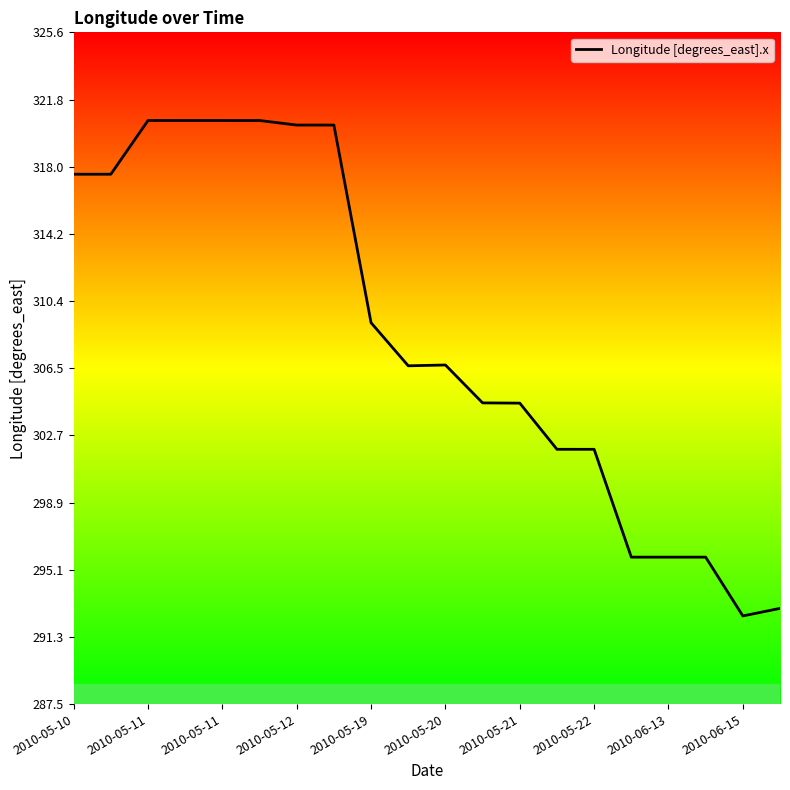

What is the difference between the maximum and minimum values?

28.1